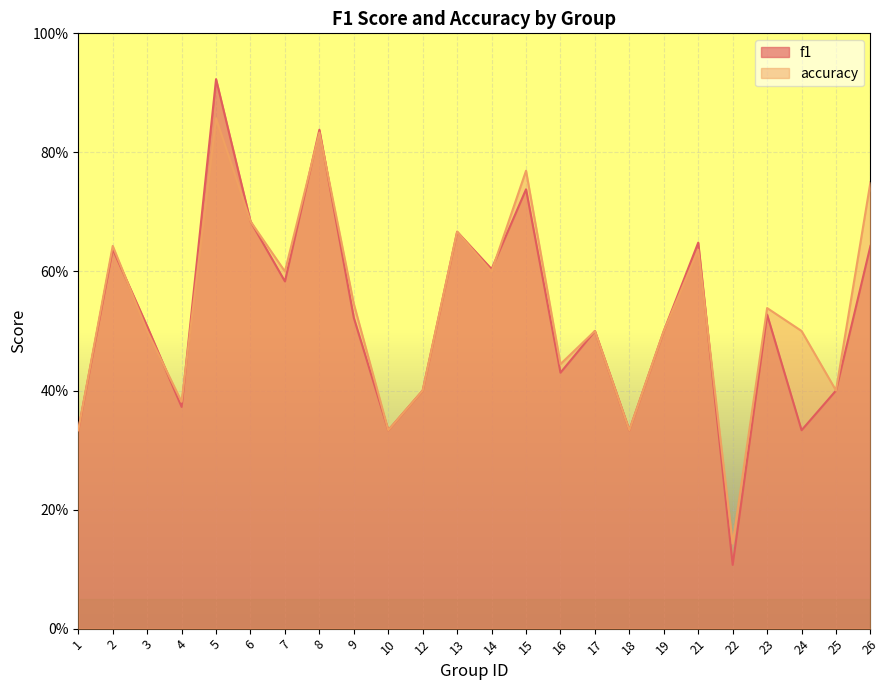

True or false: accuracy has a value of 0.1 at 24.

False